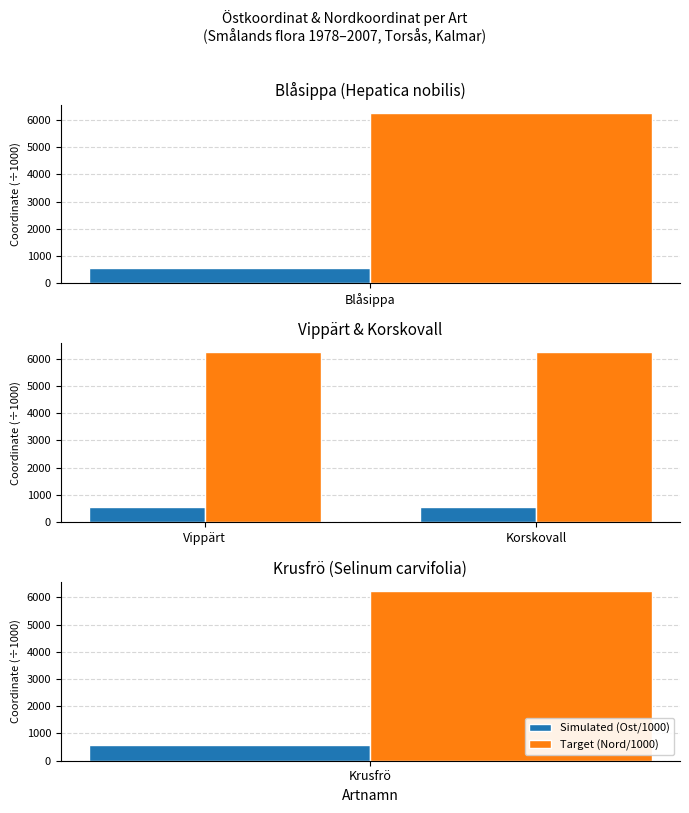

What is the value of the Simulated (Ost/1000) bar at the 1st from the left?

559.2